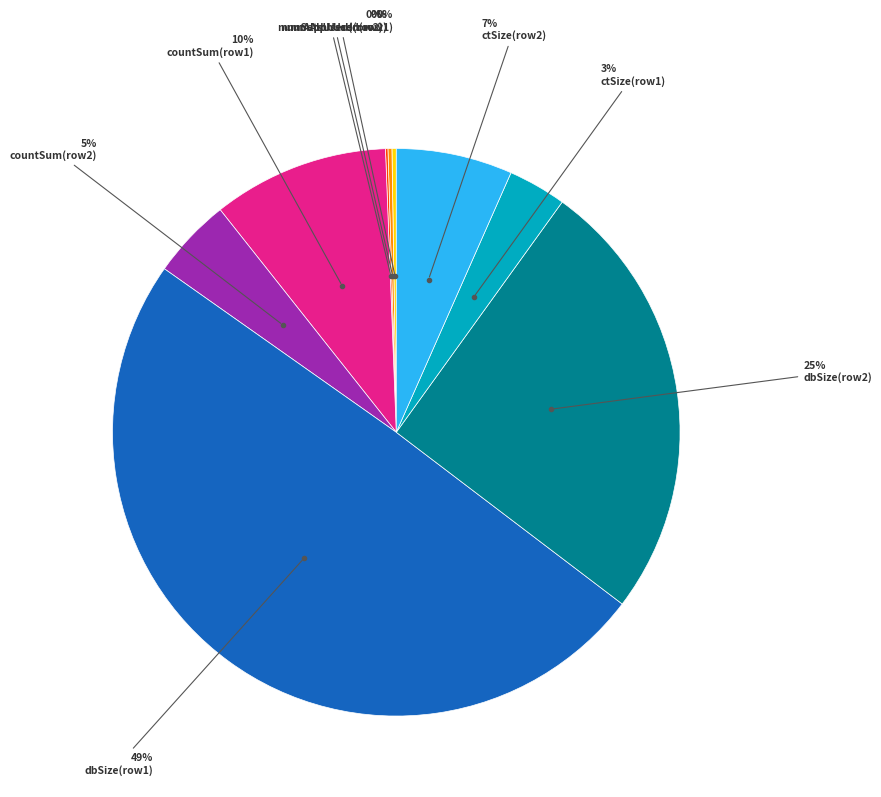

To the nearest percent, what is the average slice percentage?

11%